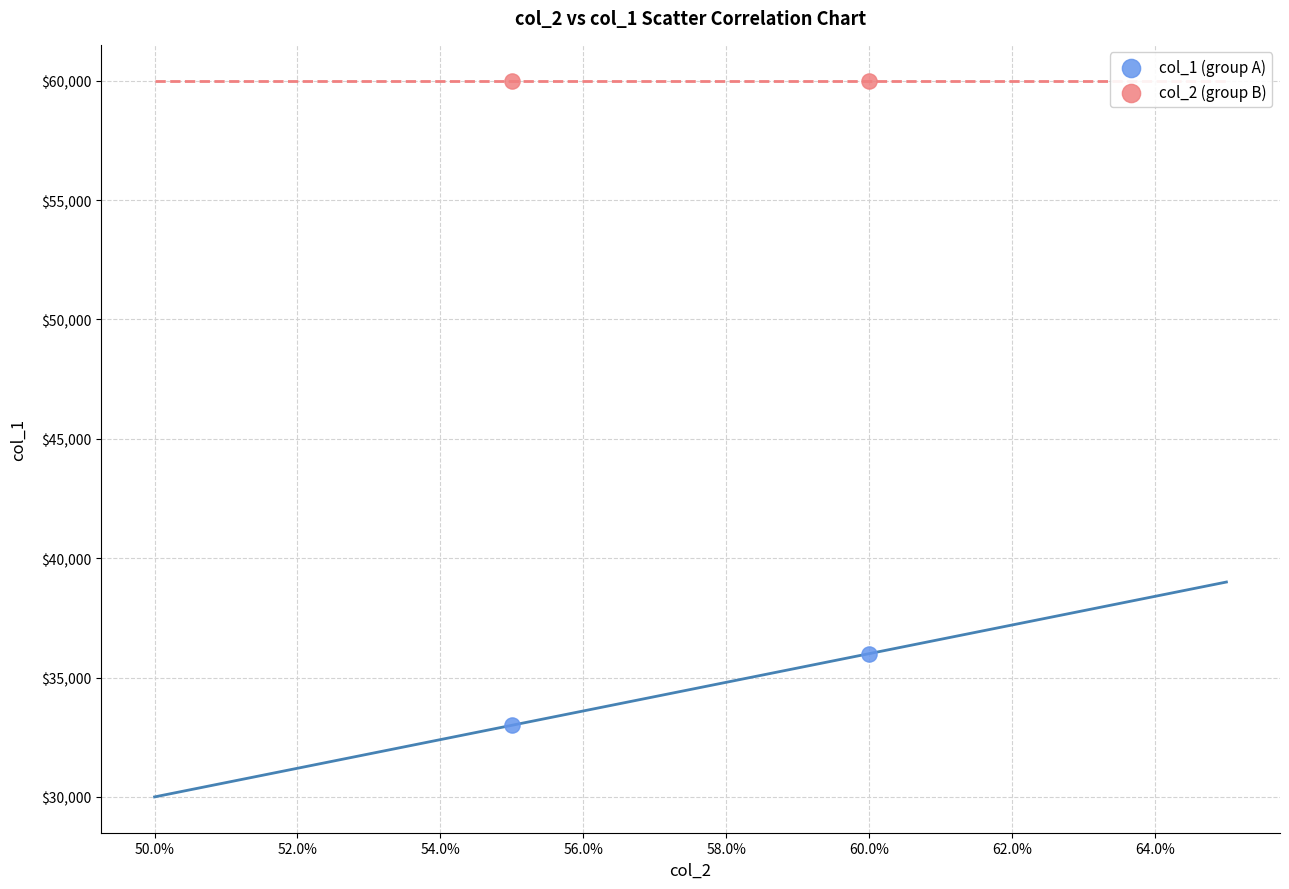

Across all series, what Y value is closest to 46500?

36000